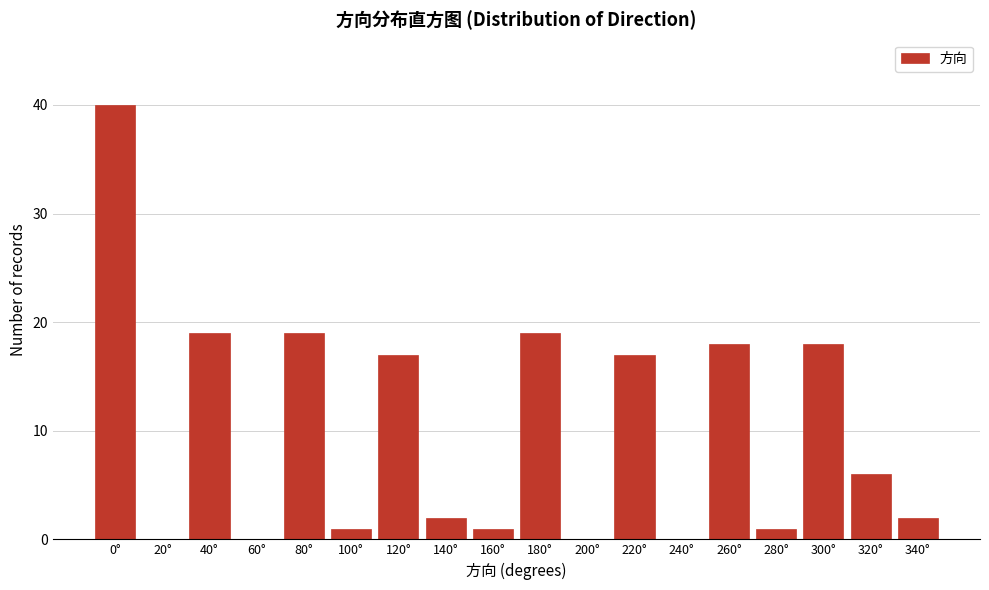

Reading left to right, what are all the values shown in this chart?

0°=40	20°=0	40°=19	60°=0	80°=19	100°=1	120°=17	140°=2	160°=1	180°=19	200°=0	220°=17	240°=0	260°=18	280°=1	300°=18	320°=6	340°=2